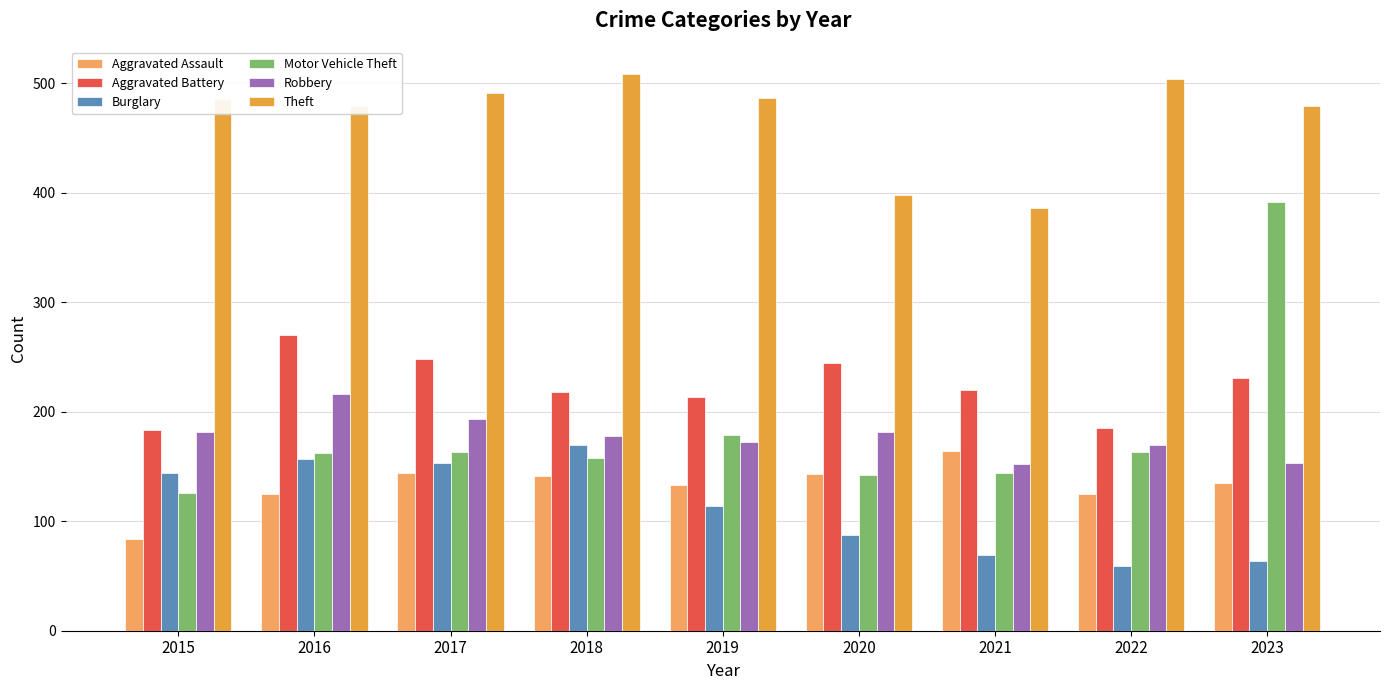

At which category is the sum across all series the highest?

2023